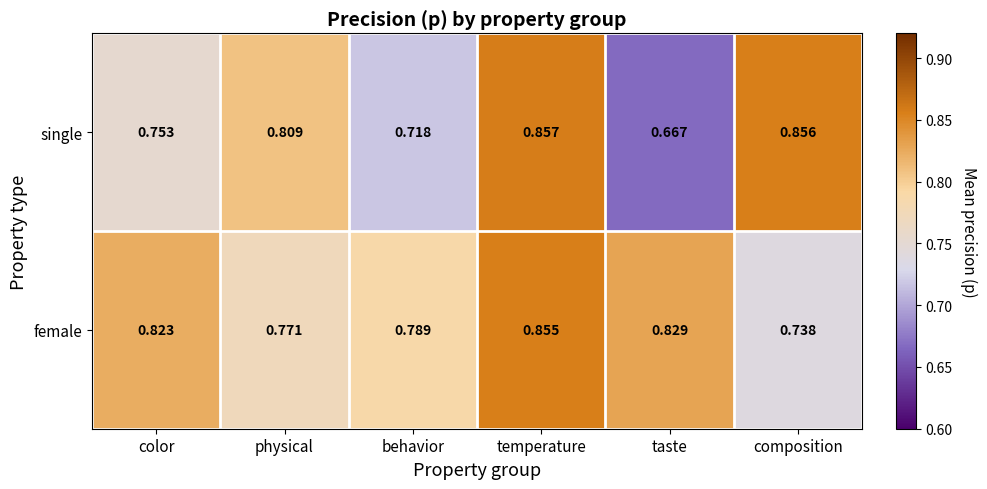

What is the total value across all series at taste?

1.5